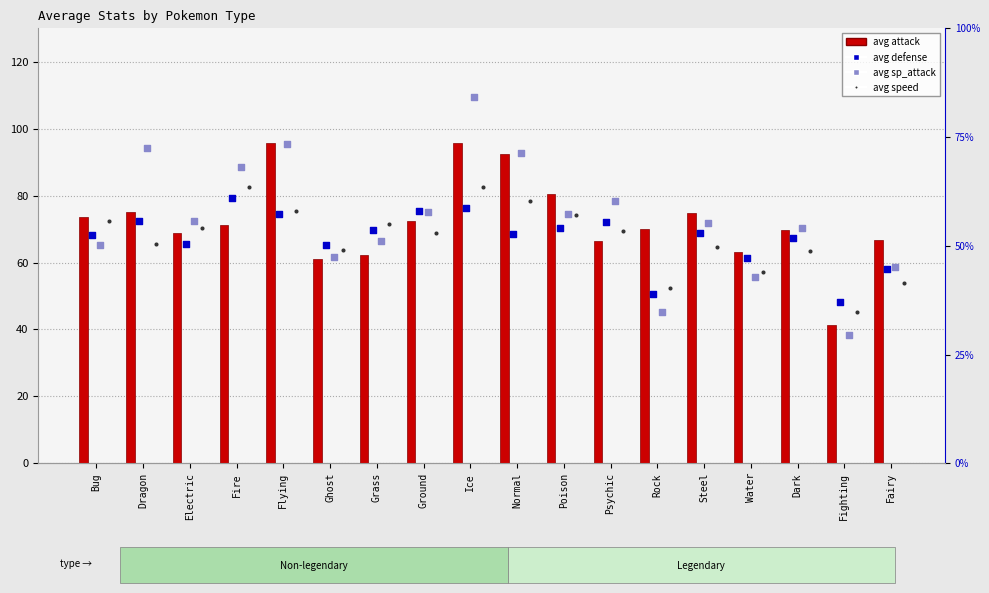

At how many categories does at least one series exceed 72?

11